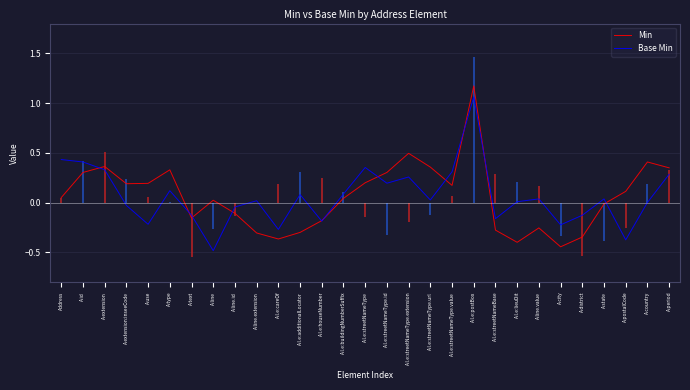

How many interior local peaks does the Min series have?

7